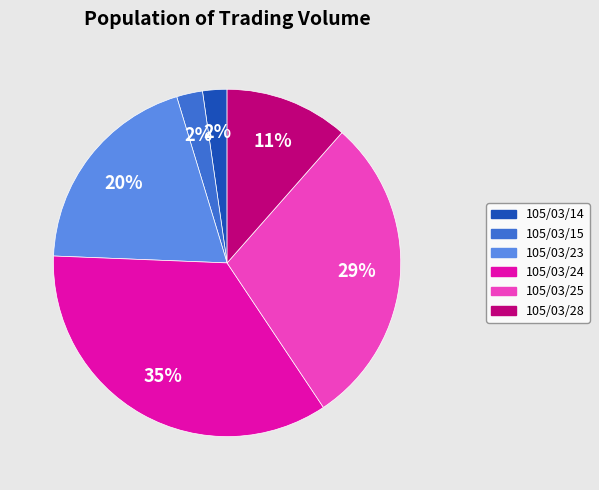

Is the sum of 105/03/23 and 105/03/24 greater than half?

Yes